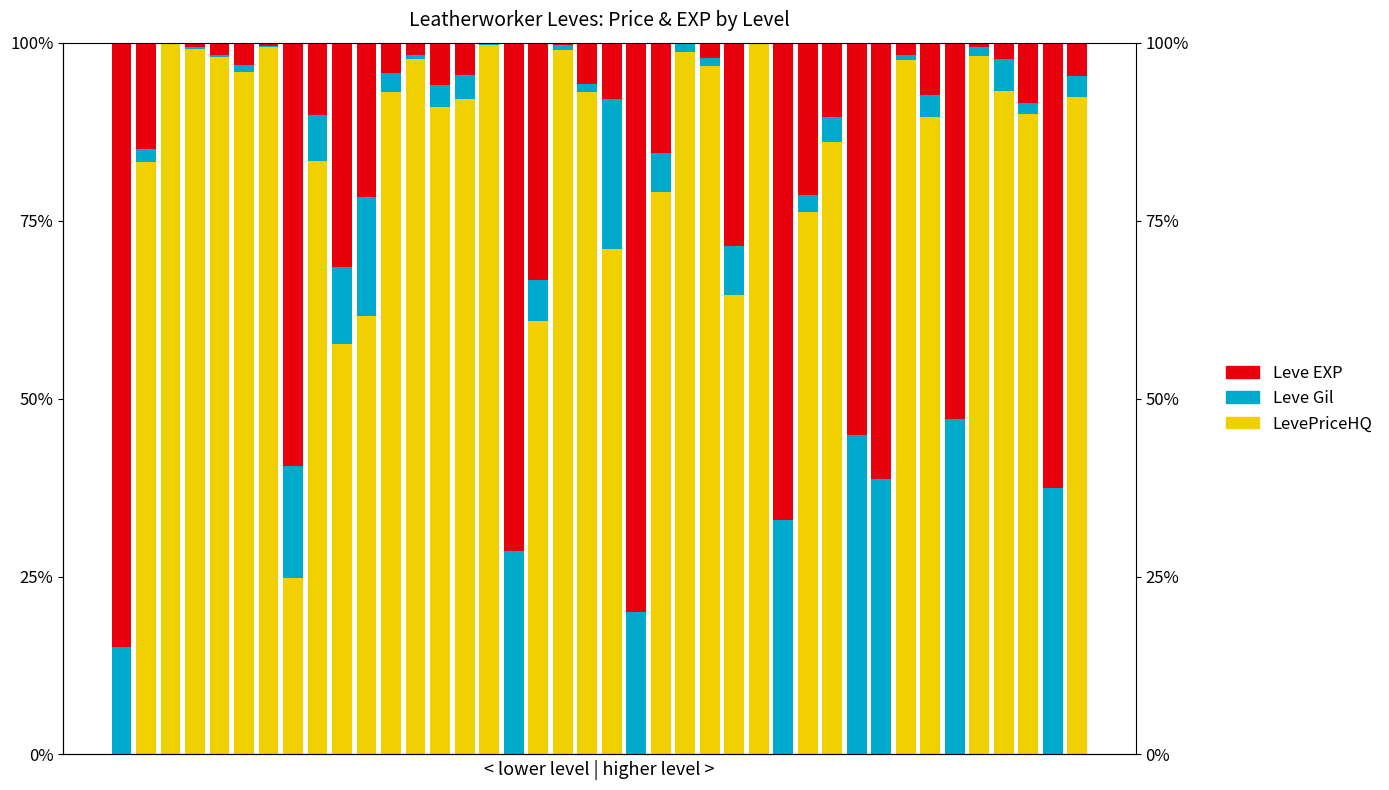

Which category has the highest value in the Leve Gil series?

34